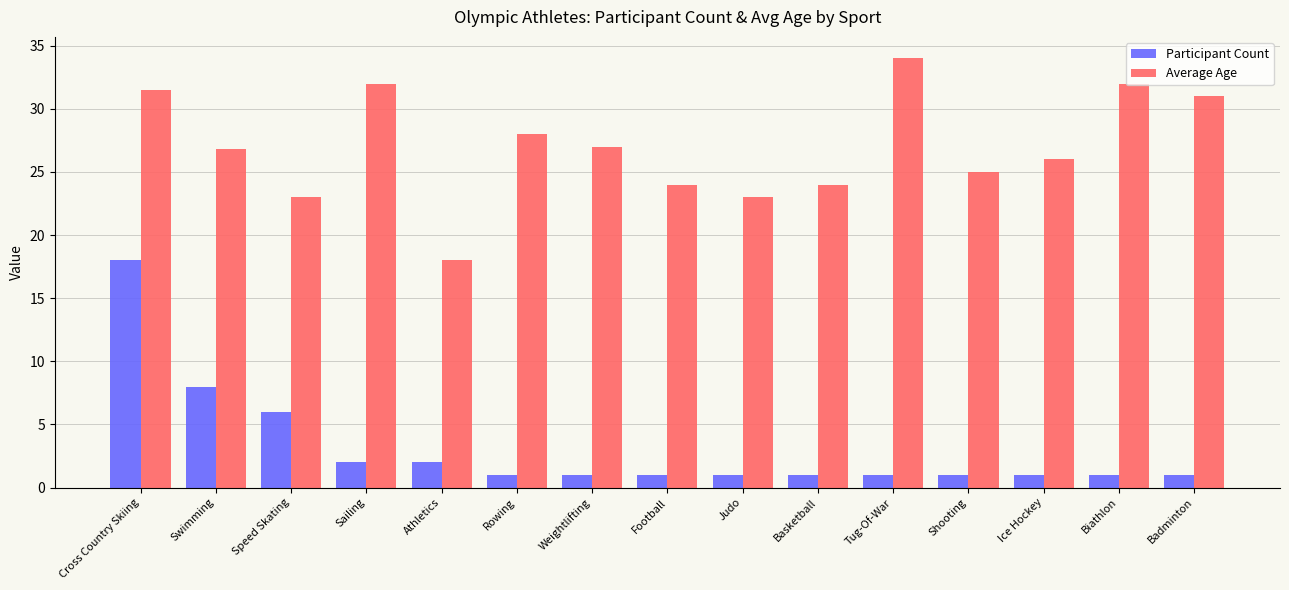

What position from the right is Cross Country Skiing?

15